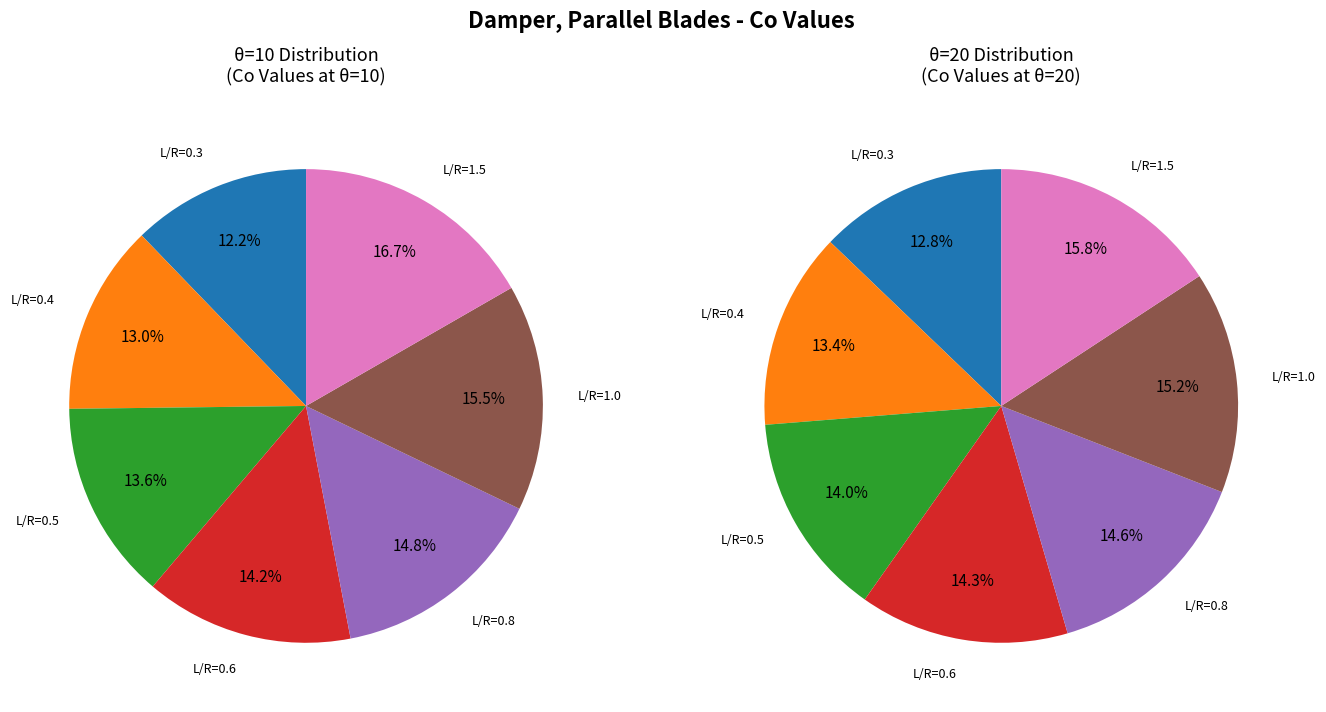

Is it true that 4 is 16% of the pie?

True